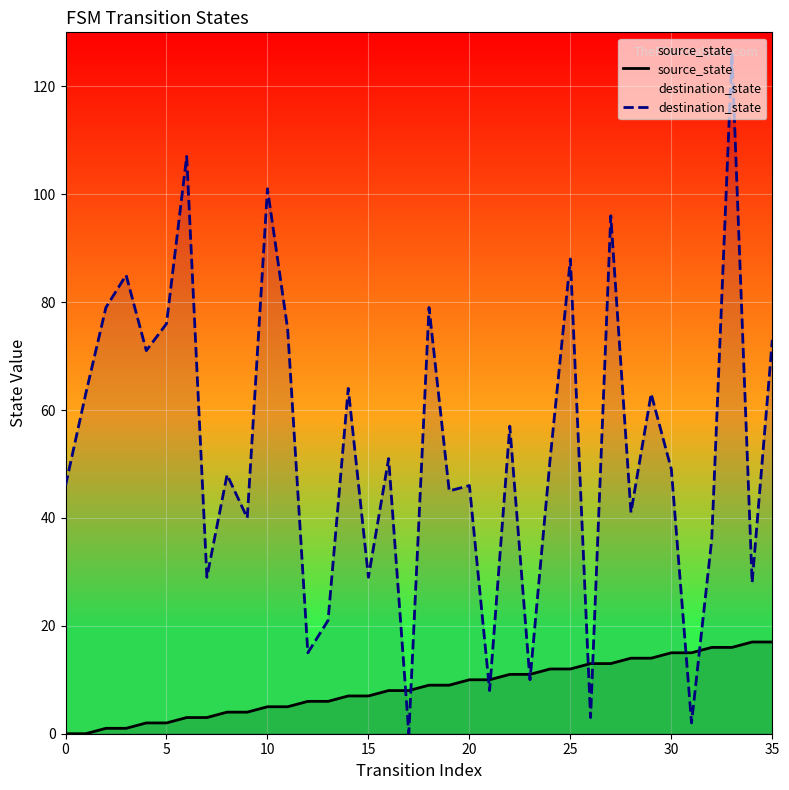

What is the total value across all series at 26?

16